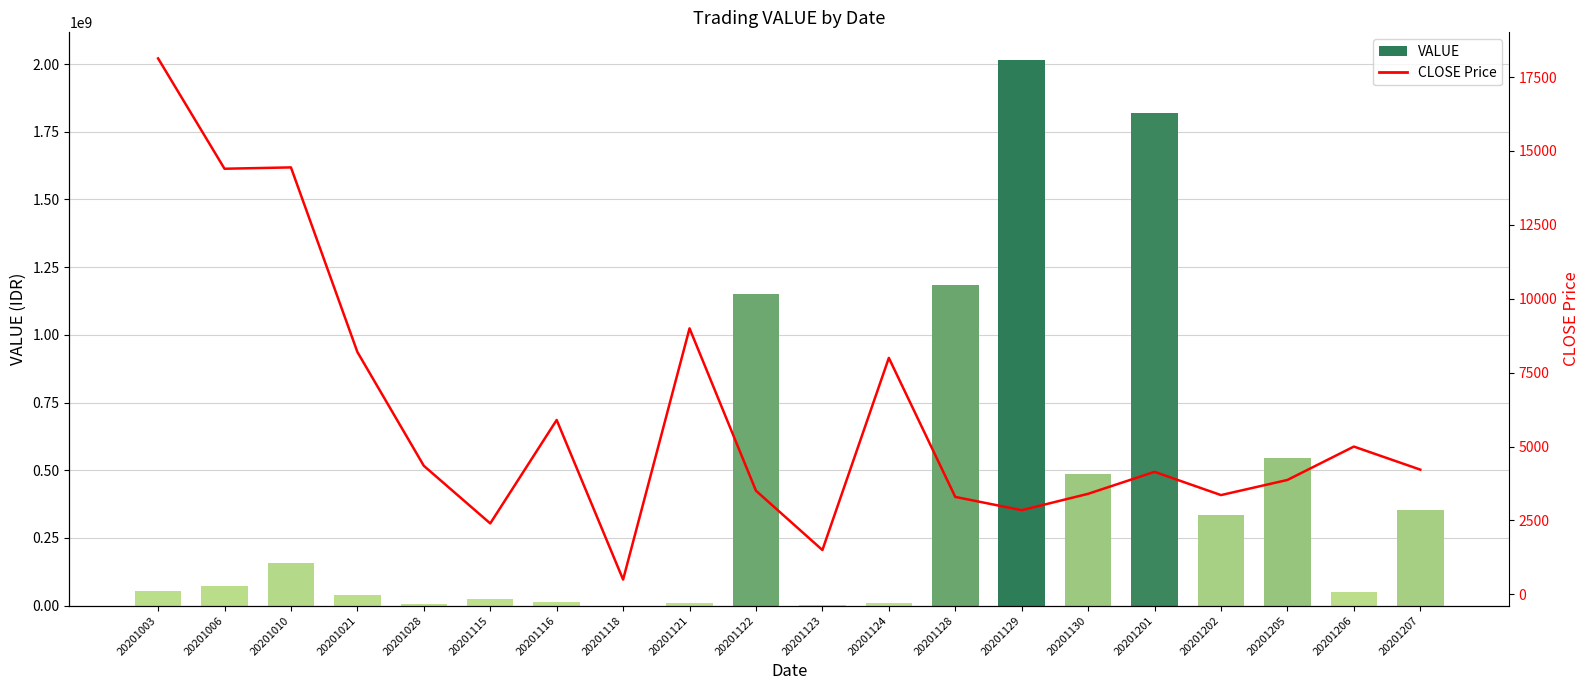

Reading right to left, what are all the values shown in this chart?

VALUE: 354451000	49996000	545800000	335913000	1819640000	486520000	2016330000	1183650000	8000000	1500000	1150112000	9000000	500000	11800000	24000000	4350000	41000000	158900000	72000000	54400000
CLOSE Price: 4220	5000	3871	3359	4145	3402	2848	3297	8000	1500	3506	9000	500	5900	2400	4350	8200	14445	14400	18133